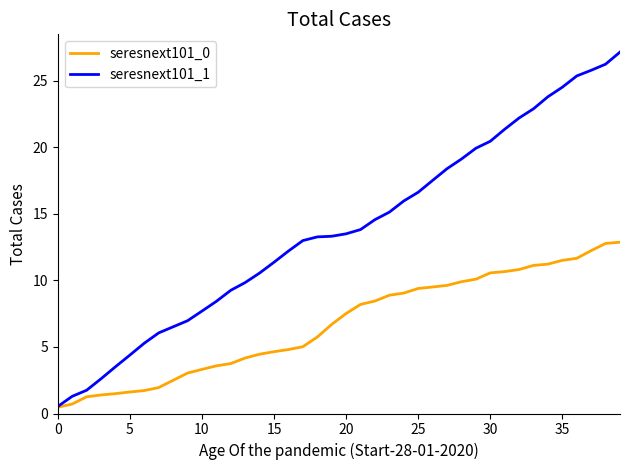

Rank the series by their average value, from highest to lowest.

seresnext101_1, seresnext101_0